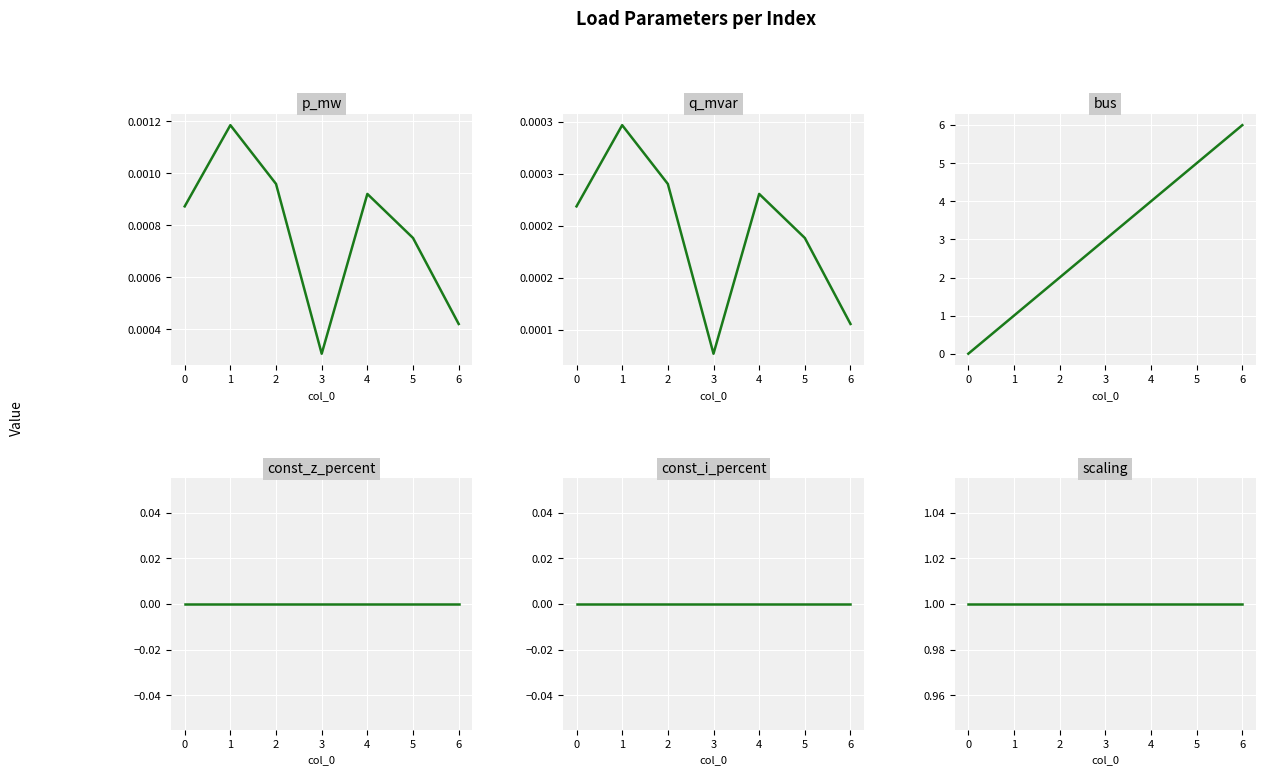

What is the average value of the scaling series?

1.0